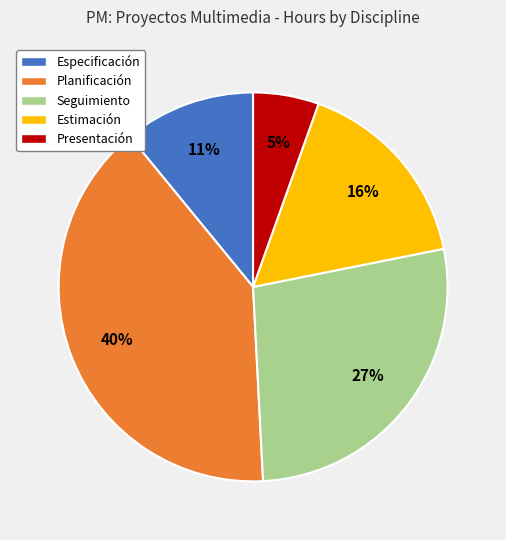

How many segments does this pie chart have?

5